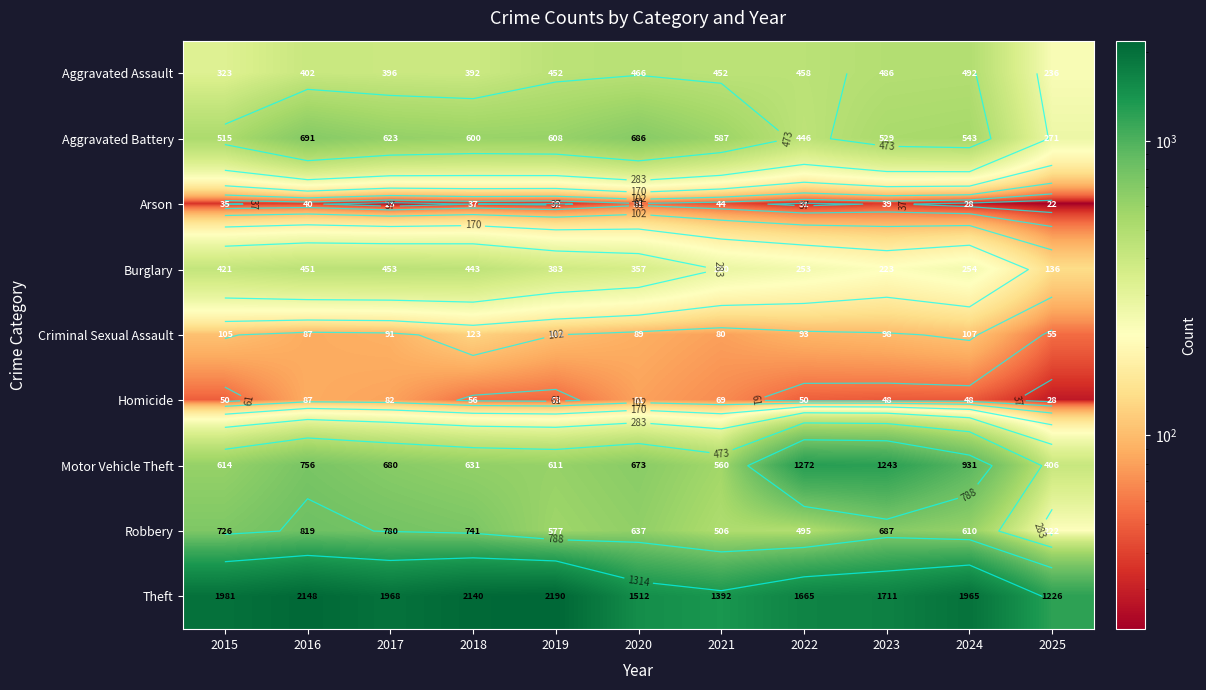

What is the difference between the Arson values at 2025 and 2024?

6